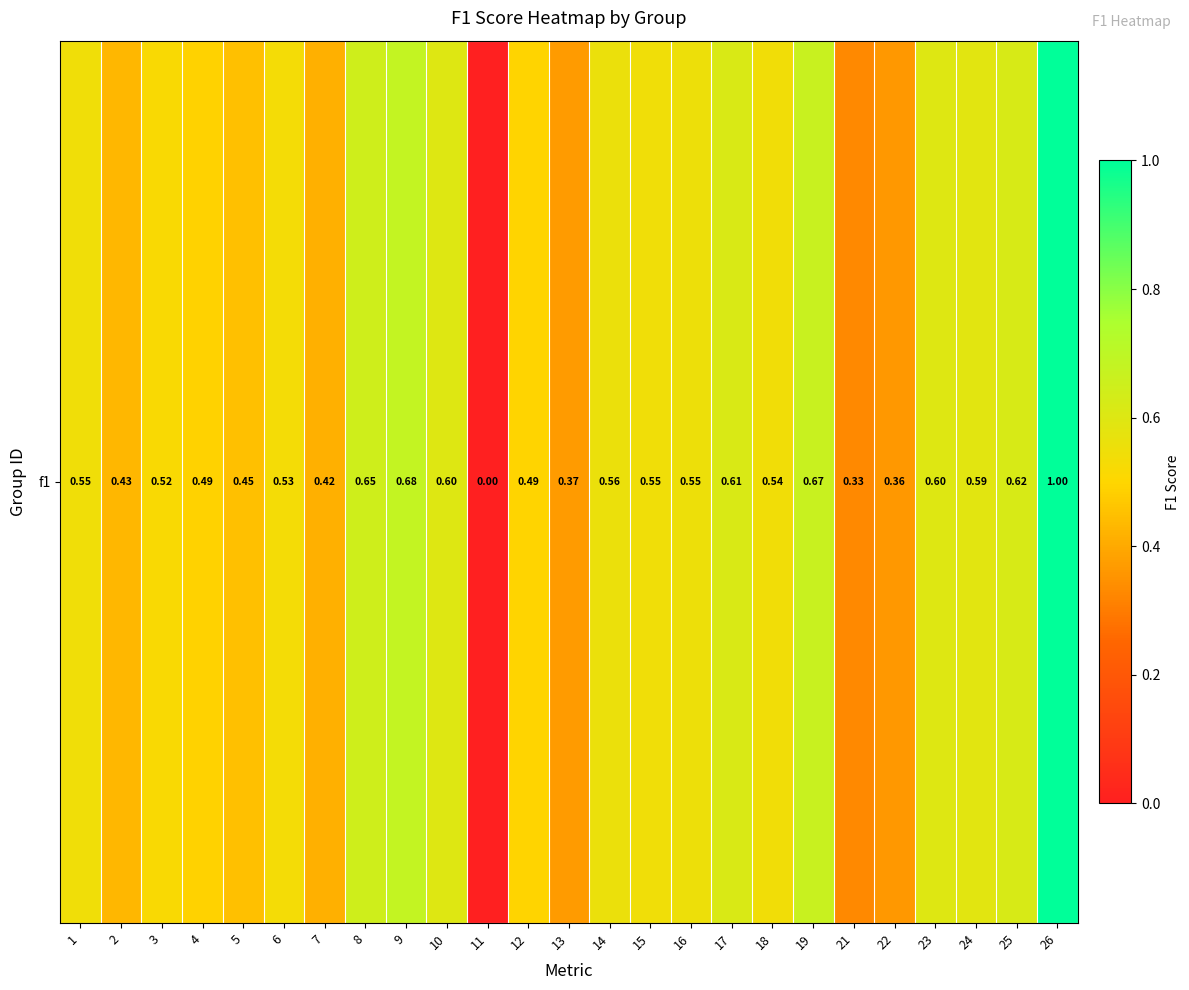

How many values are above zero?

24